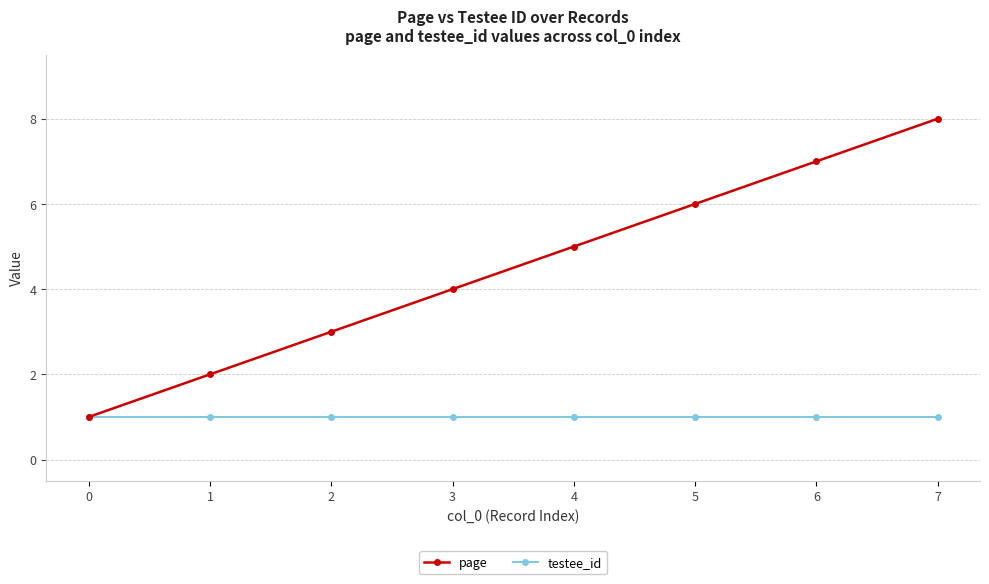

How many categories are shown in the chart?

8